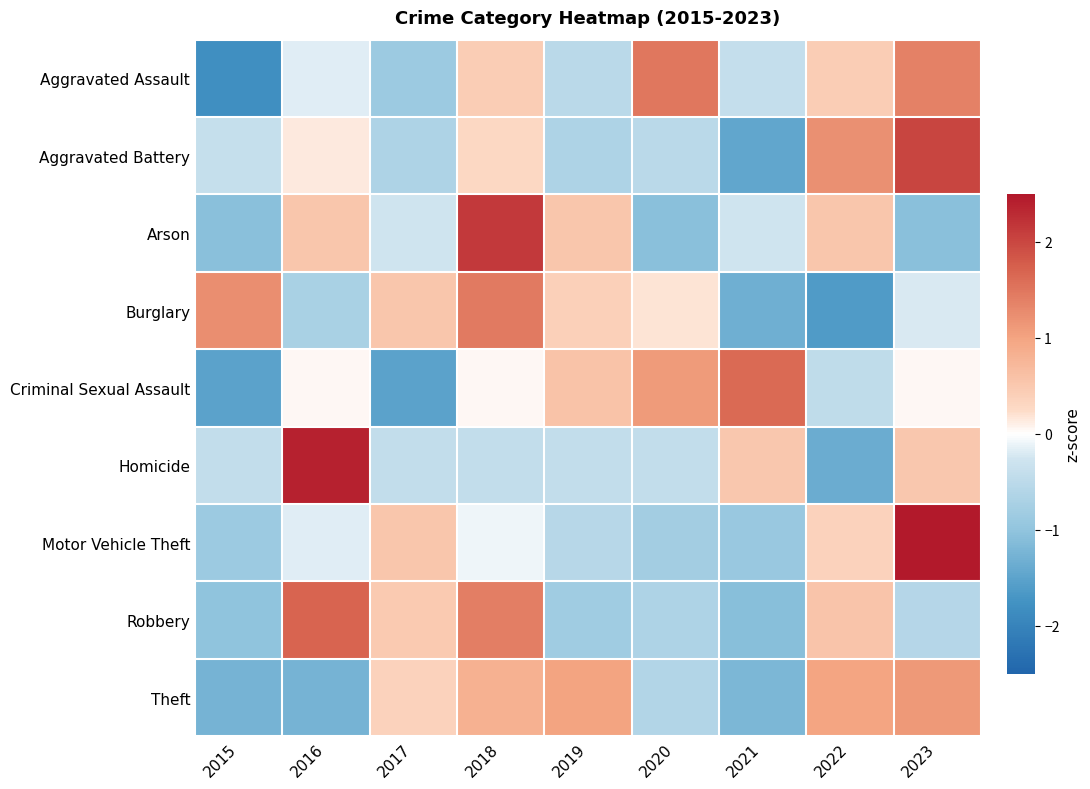

Count the number of categories in the chart.

9